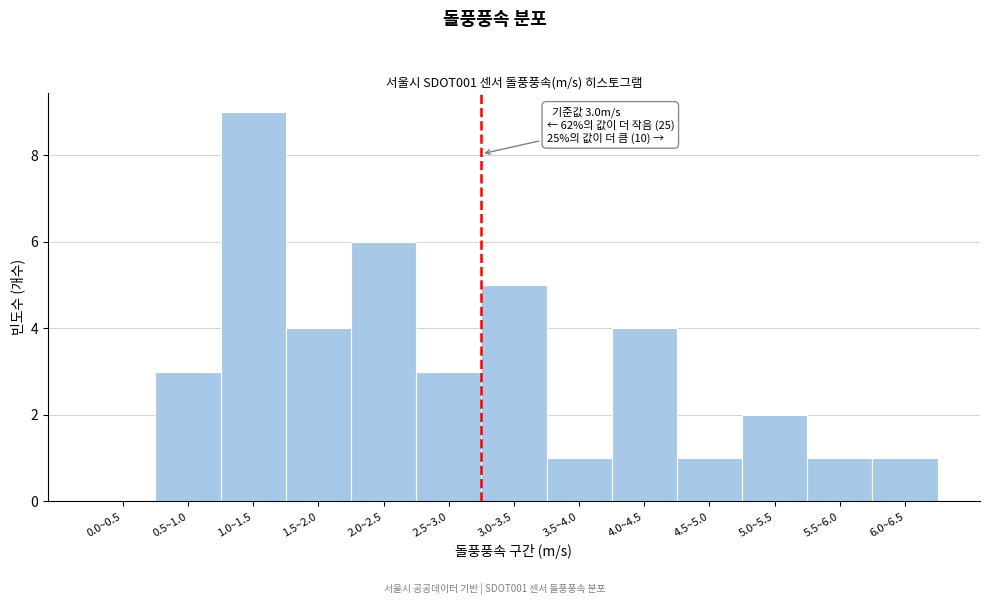

Reading right to left, what are all the values shown in this chart?

6.0~6.5=1	5.5~6.0=1	5.0~5.5=2	4.5~5.0=1	4.0~4.5=4	3.5~4.0=1	3.0~3.5=5	2.5~3.0=3	2.0~2.5=6	1.5~2.0=4	1.0~1.5=9	0.5~1.0=3	0.0~0.5=0